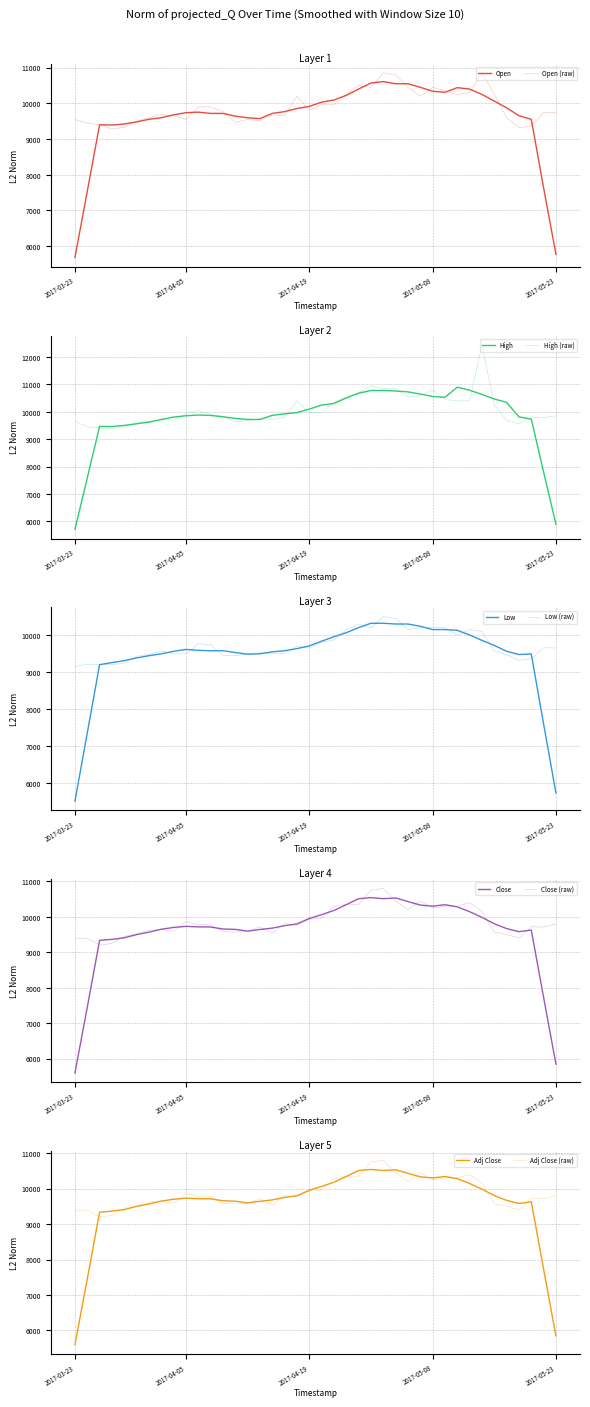

Is the value of High at 2017-03-31 greater than the value of Open at 2017-05-08?

No